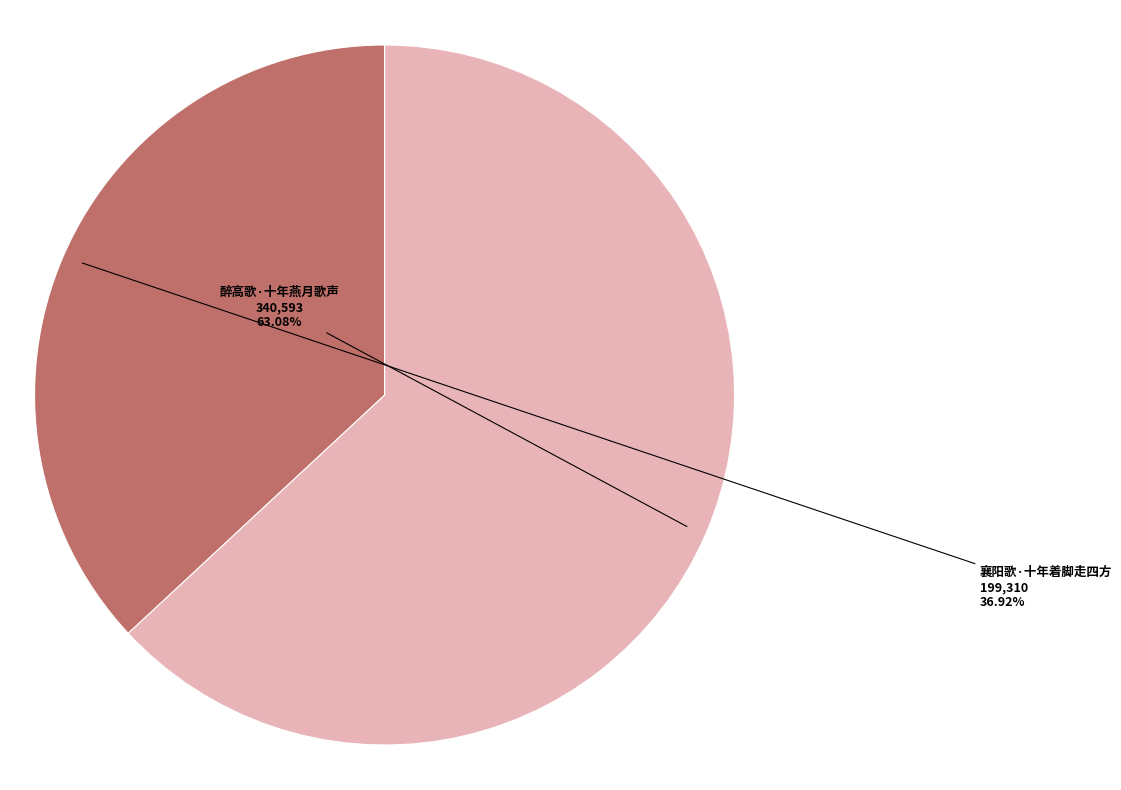

To the nearest percent, what percentage of the pie is 襄阳歌·十年着脚走四方?

37%